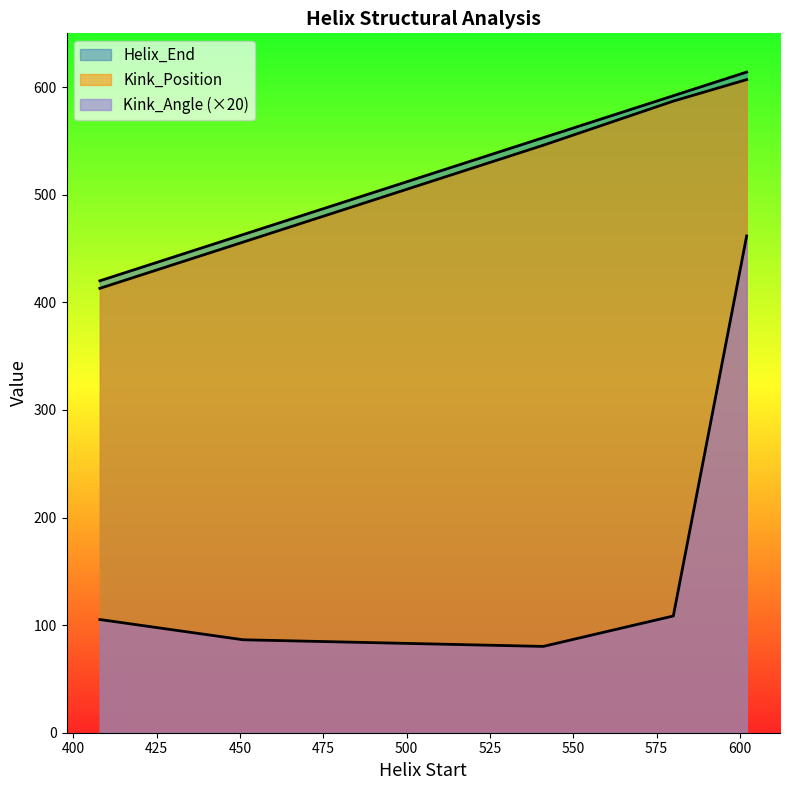

In Kink_Angle, how many points are lower than both neighbors (excluding endpoints)?

1